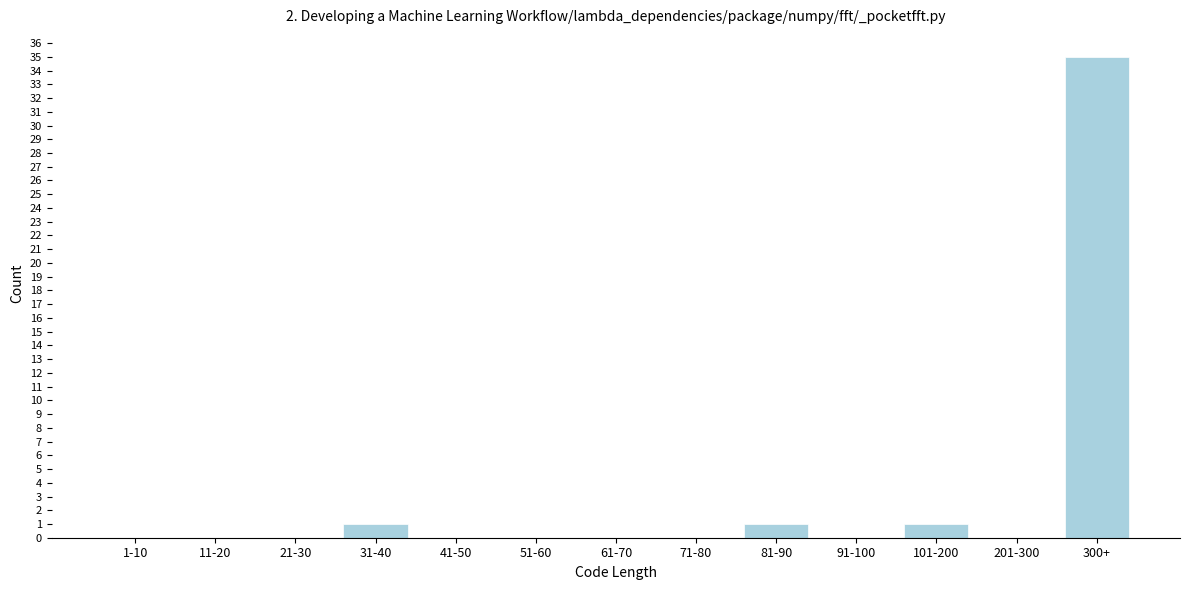

Reading right to left, extract all data points from this chart.

300+=35	201-300=0	101-200=1	91-100=0	81-90=1	71-80=0	61-70=0	51-60=0	41-50=0	31-40=1	21-30=0	11-20=0	1-10=0